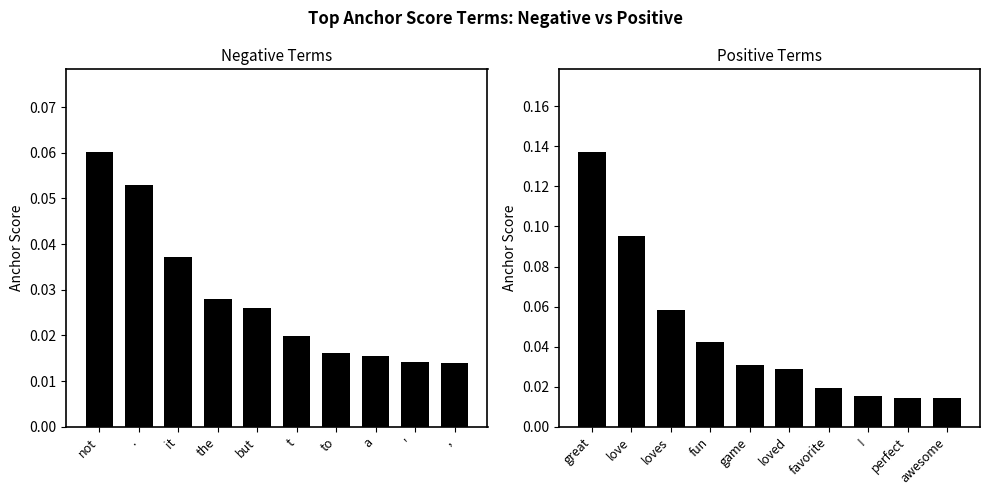

Is the value of negative anchor score at , greater than the value of positive anchor score at it?

No